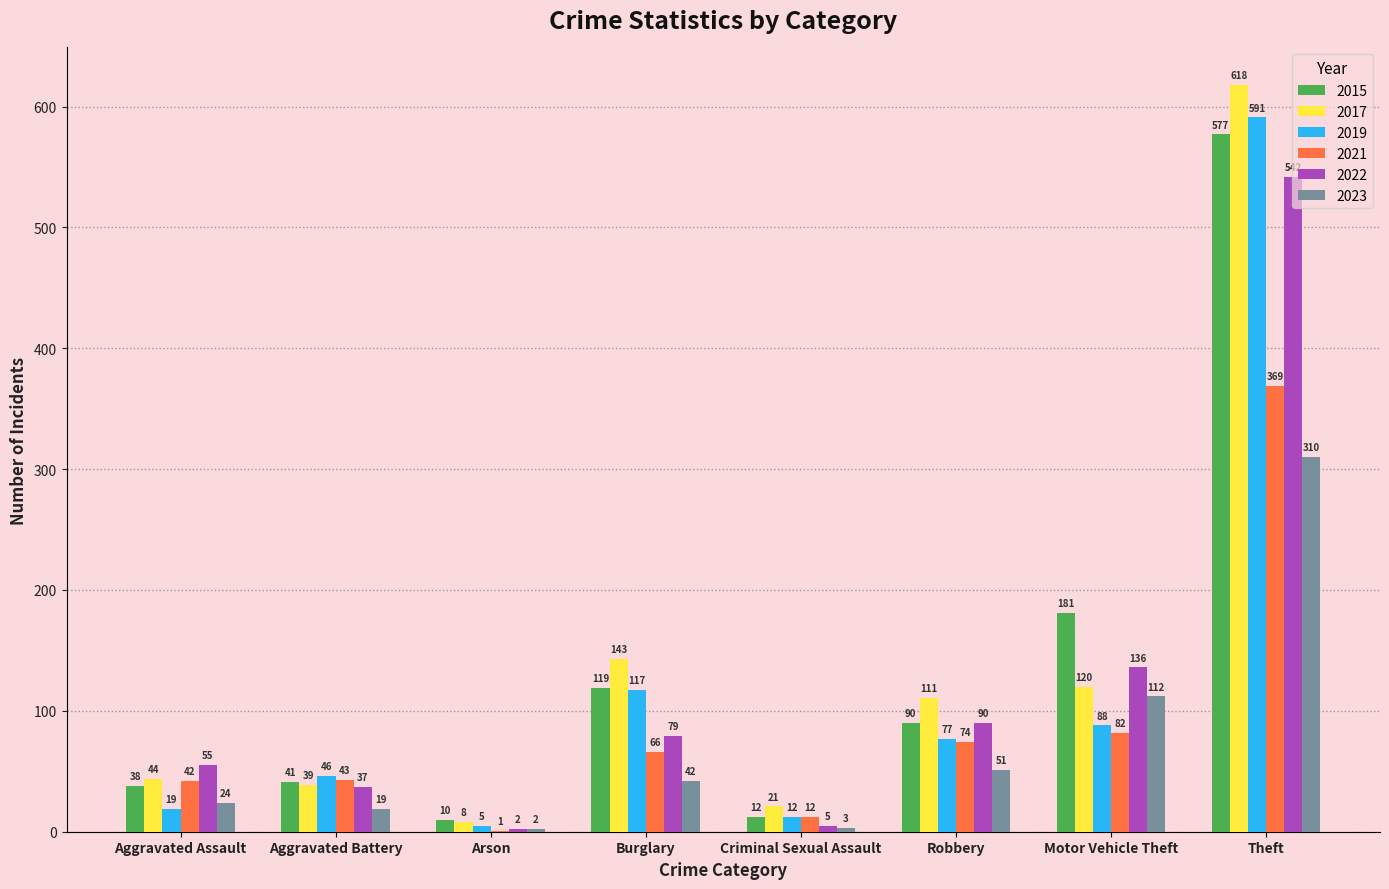

Is the value of 2021 at Robbery greater than the value of 2019 at Aggravated Battery?

Yes